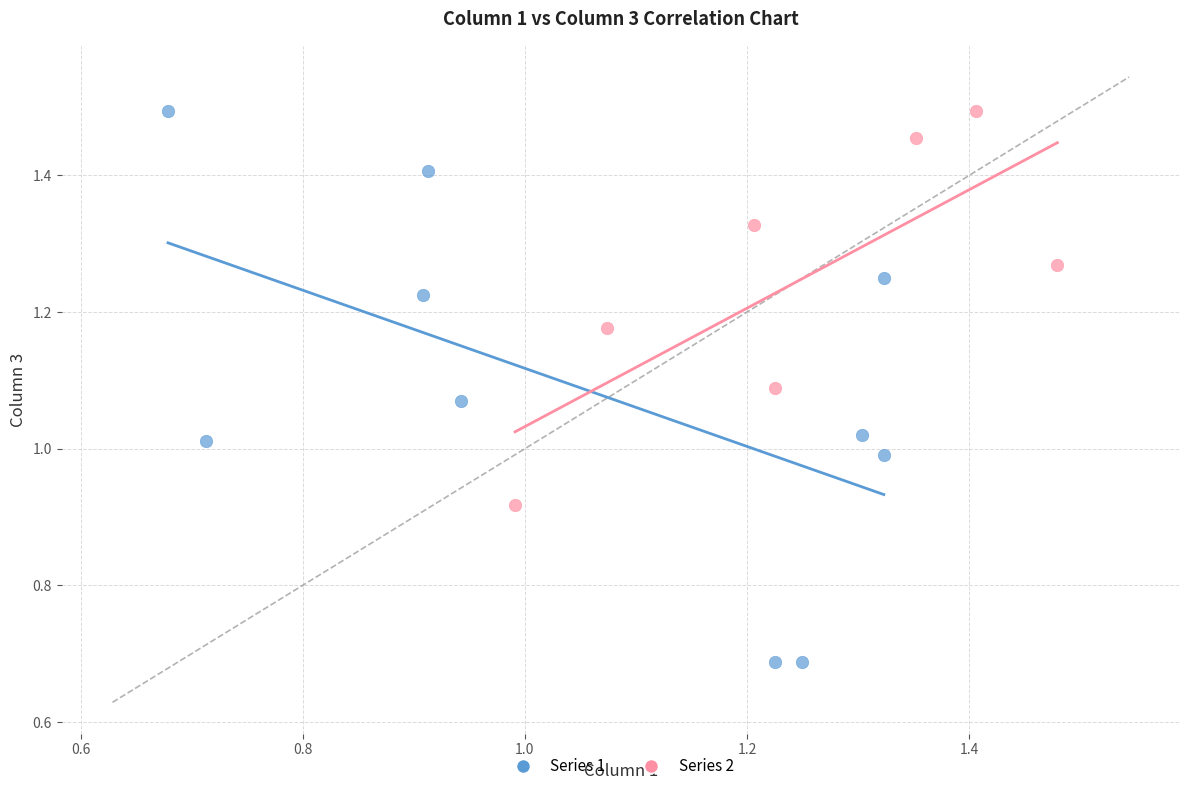

Which series reaches the minimum Y coordinate?

Series 1